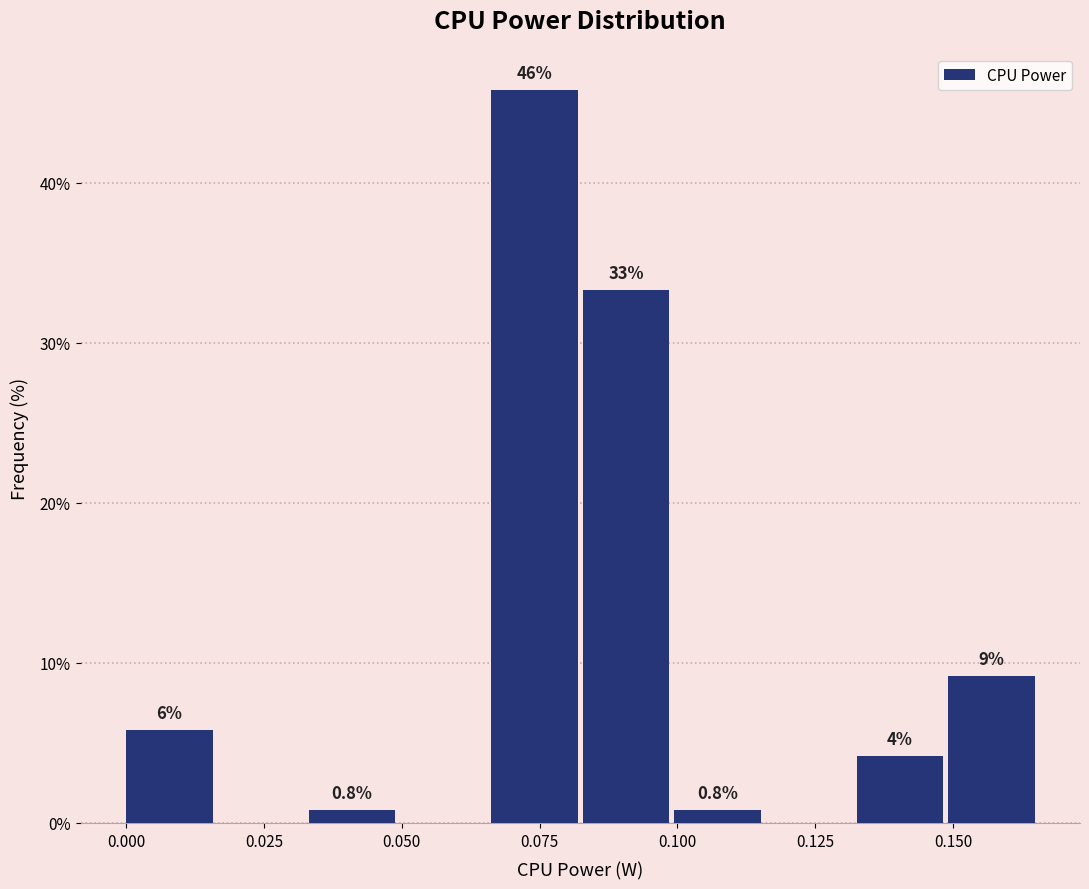

Around what value on the x-axis is the tallest bar? Give the approximate position of its centre, as read against the axis.

0.075